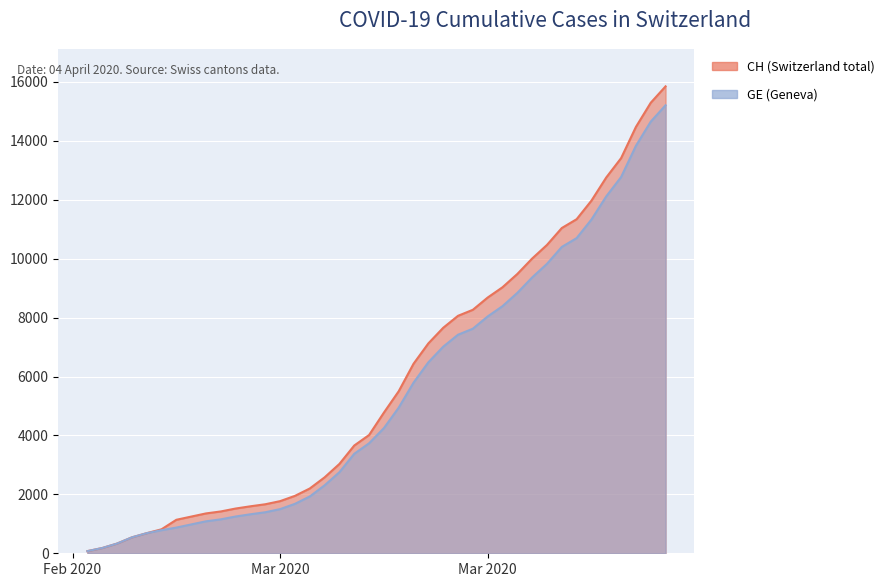

What position from the left is 2020-03-24?

29